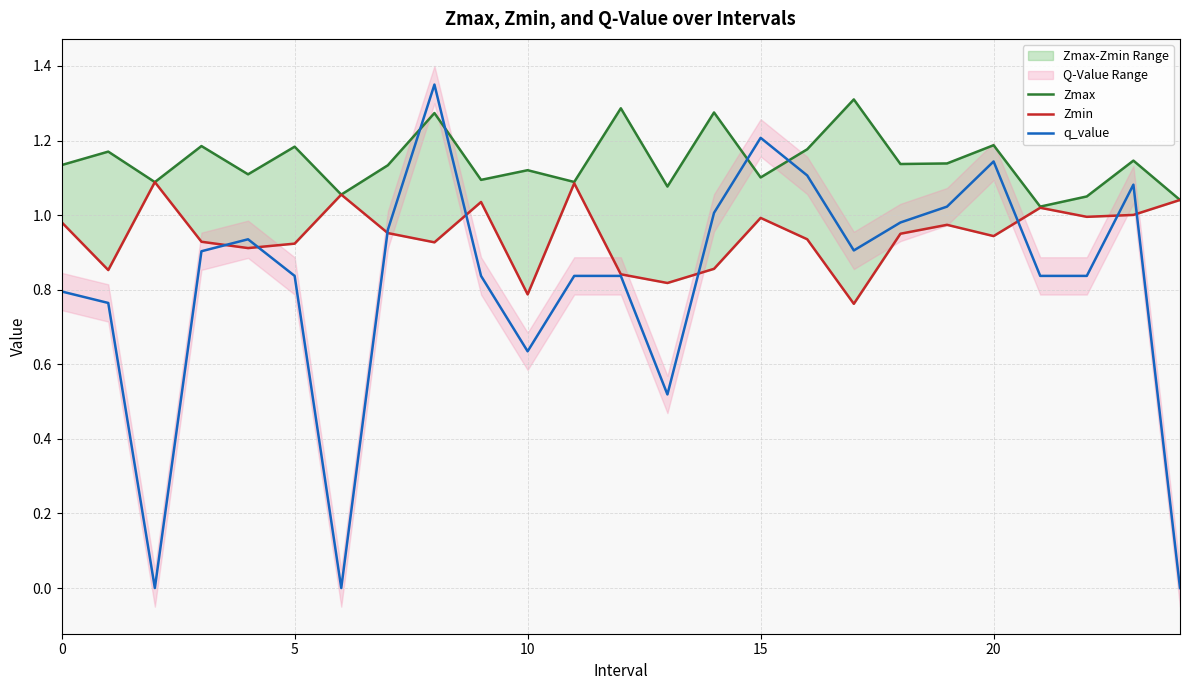

The Zmin series shows 0.3 at 15. True or false?

False